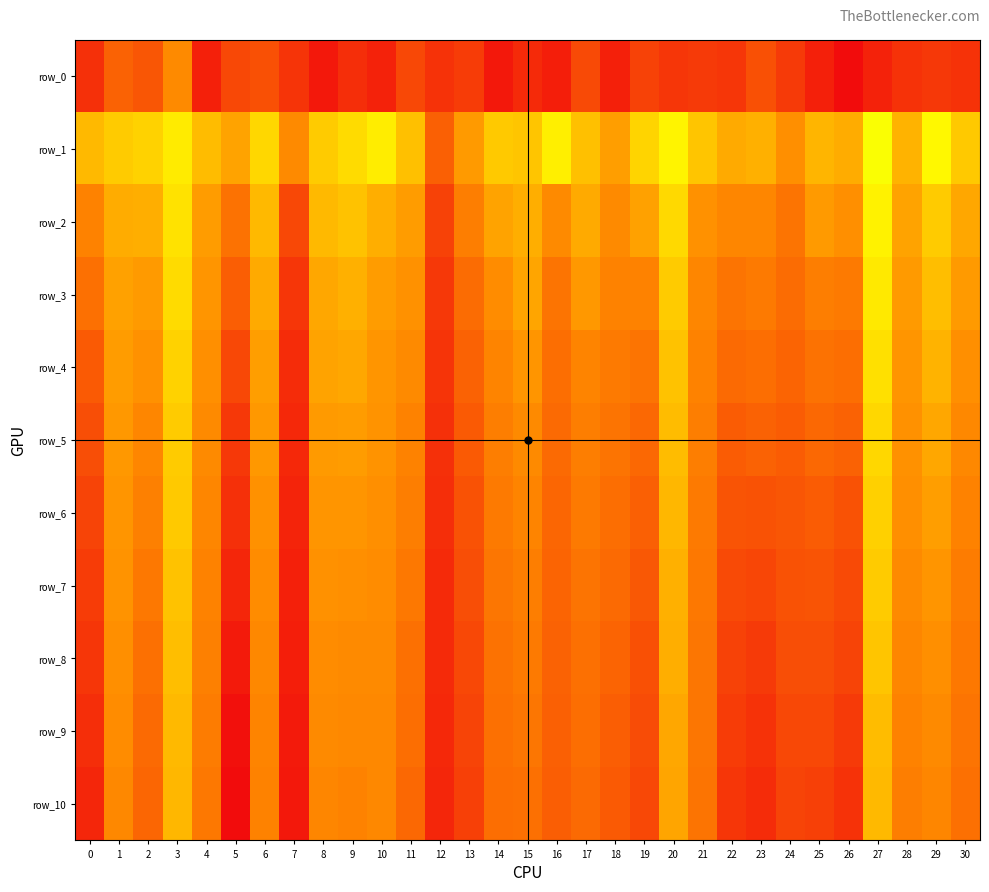

Reading left to right, extract all data points from this chart.

row_0: 19.7	18.9	19.1	18.3	20.0	19.3	19.2	19.7	20.1	19.8	20.0	19.4	19.7	19.5	20.1	19.8	20.0	19.3	20.0	19.4	19.6	19.6	19.7	19.2	19.6	20.0	20.3	20.0	19.7	19.6	19.7
row_1: 14.7	15.0	15.1	15.5	14.8	14.4	15.2	14.1	15.0	15.2	15.5	14.8	13.4	14.3	15.0	14.9	15.5	14.8	14.3	15.1	15.6	14.9	14.5	14.6	14.1	14.7	14.6	15.8	14.6	15.6	15.0
row_2: 13.9	14.5	14.6	15.3	14.3	13.7	14.8	13.0	14.7	14.9	14.6	14.3	12.9	13.9	14.4	14.6	14.1	14.5	14.1	14.4	15.2	14.2	14.0	14.0	13.7	14.3	14.1	15.6	14.4	15.0	14.5
row_3: 13.6	14.4	14.3	15.2	14.2	13.3	14.5	12.7	14.5	14.6	14.3	14.2	12.7	13.6	14.1	14.4	13.7	14.3	13.9	13.9	15.0	14.0	13.7	13.8	13.6	13.8	13.8	15.4	14.3	14.8	14.3
row_4: 13.3	14.3	14.1	15.1	14.1	13.0	14.3	12.5	14.4	14.5	14.2	14.0	12.6	13.4	14.0	14.2	13.6	14.0	13.8	13.7	14.9	13.9	13.5	13.6	13.4	13.7	13.6	15.3	14.2	14.6	14.1
row_5: 13.1	14.3	14.0	15.0	14.1	12.7	14.3	12.5	14.3	14.3	14.2	13.9	12.6	13.3	13.9	14.1	13.5	13.9	13.7	13.5	14.8	13.9	13.3	13.4	13.3	13.5	13.4	15.2	14.2	14.5	14.0
row_6: 12.9	14.2	13.9	15.0	14.0	12.6	14.2	12.4	14.2	14.2	14.1	13.9	12.6	13.1	13.8	14.0	13.5	13.8	13.6	13.4	14.7	13.8	13.2	13.2	13.2	13.3	13.2	15.1	14.1	14.3	13.9
row_7: 12.8	14.2	13.8	14.9	13.9	12.4	14.1	12.3	14.1	14.1	14.1	13.8	12.5	13.1	13.7	13.9	13.4	13.7	13.5	13.2	14.6	13.8	13.0	12.9	13.1	13.2	13.0	15.0	14.0	14.2	13.8
row_8: 12.7	14.1	13.6	14.8	13.9	12.2	14.0	12.3	14.1	14.1	14.1	13.6	12.5	13.0	13.7	13.8	13.4	13.6	13.4	13.1	14.6	13.7	12.9	12.8	13.1	13.1	12.9	14.9	14.0	14.1	13.8
row_9: 12.6	14.1	13.6	14.8	13.8	12.1	14.0	12.2	14.0	14.0	14.0	13.6	12.5	12.9	13.6	13.7	13.4	13.6	13.3	13.0	14.5	13.7	12.8	12.6	13.0	13.0	12.7	14.8	13.9	14.1	13.7
row_10: 12.4	14.0	13.5	14.7	13.8	12.0	13.9	12.2	14.0	13.9	14.0	13.5	12.4	12.8	13.6	13.6	13.4	13.5	13.3	13.0	14.4	13.7	12.7	12.5	12.9	12.9	12.6	14.7	13.9	14.0	13.6